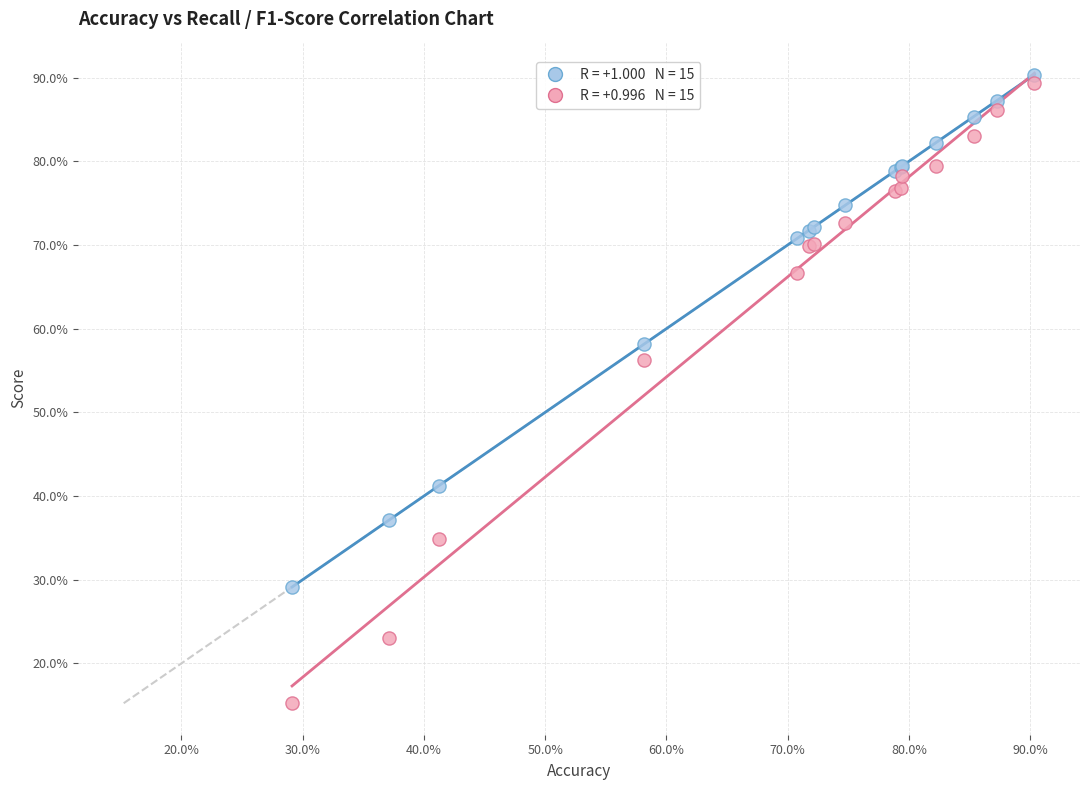

Across all series, what Y value is closest to 52?

56.3